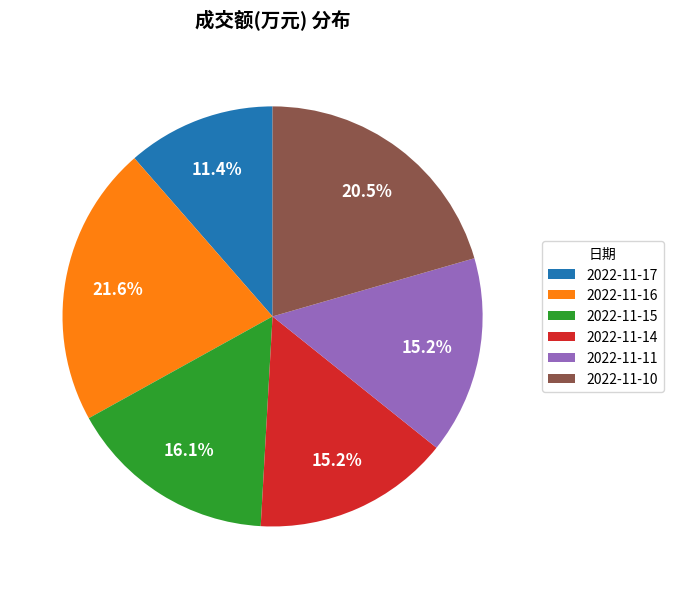

What is the ratio of the value at 2022-11-15 to the value at 2022-11-10?

0.8